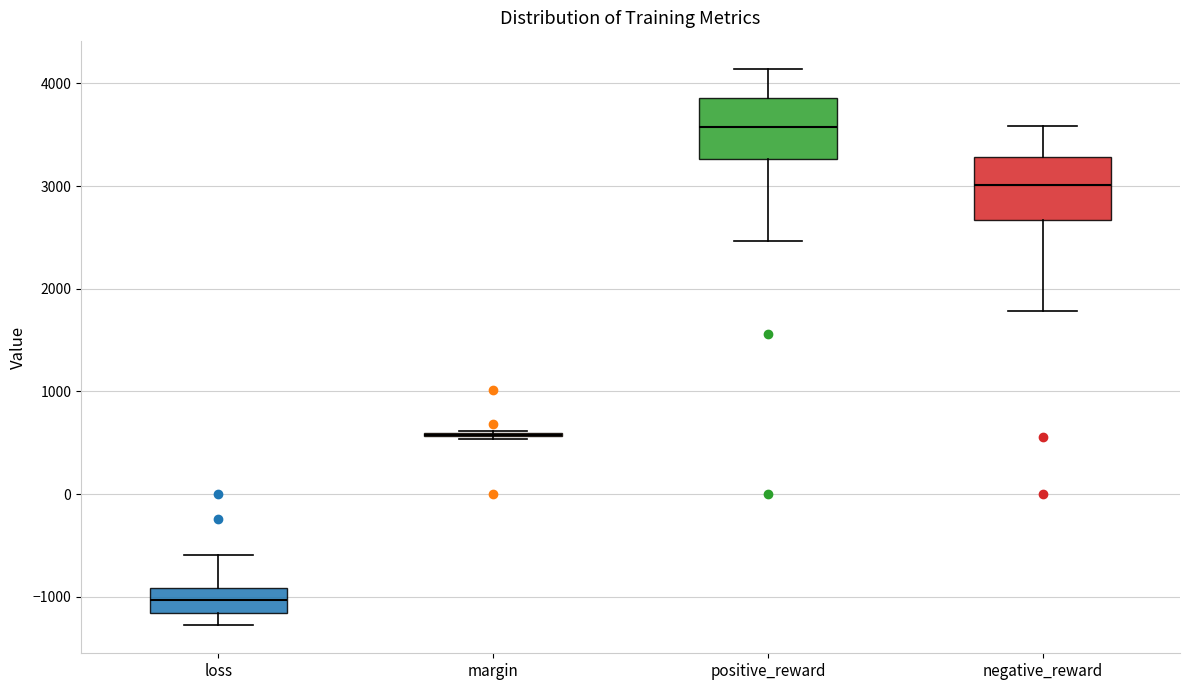

Reading left to right, transcribe this box plot: for each box, give where its median line is, the range the box spans, and where its two whiskers end, as read against the y-axis. The values are not printed on the chart, so give them approximately, as read against the axis.

loss: median -1000, box -1200 to -900, whiskers -1300 to -600
margin: box collapsed to a line at 600, whiskers 500 to 600
positive_reward: median 3600, box 3300 to 3900, whiskers 2500 to 4100
negative_reward: median 3000, box 2700 to 3300, whiskers 1800 to 3600